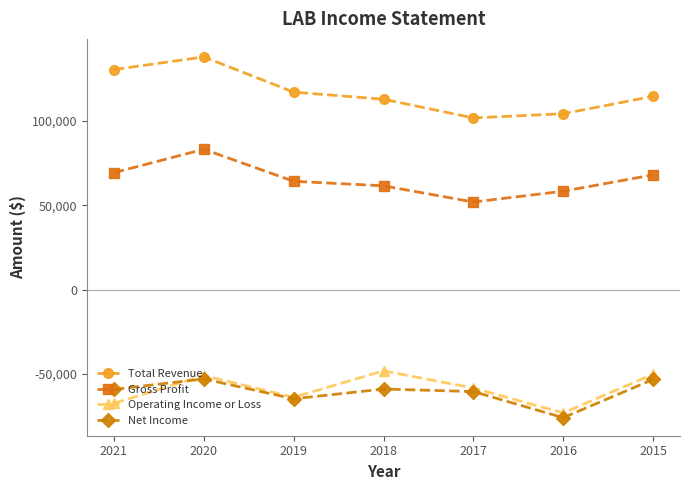

What is the minimum value for Gross Profit?

52000